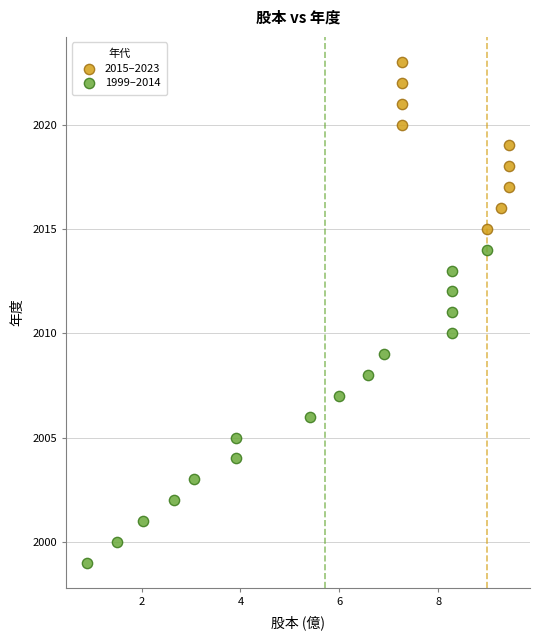

Which series reaches the maximum Y coordinate?

2015–2023